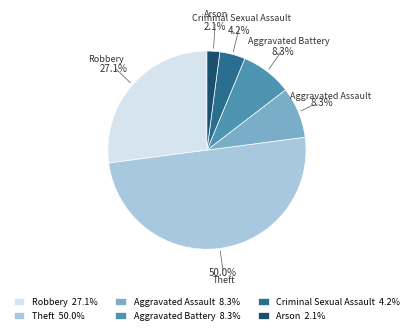

What percentage is the Arson slice, to the nearest percent?

2%